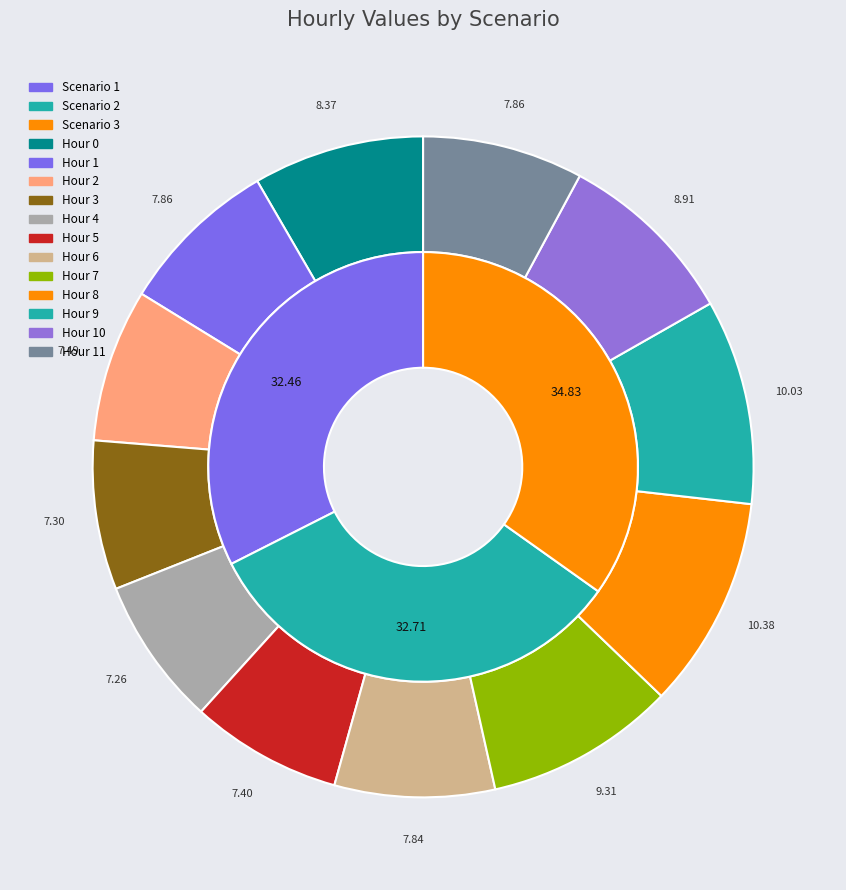

To the nearest percent, what is the difference between the 9 and 10 slice percentages?

1%